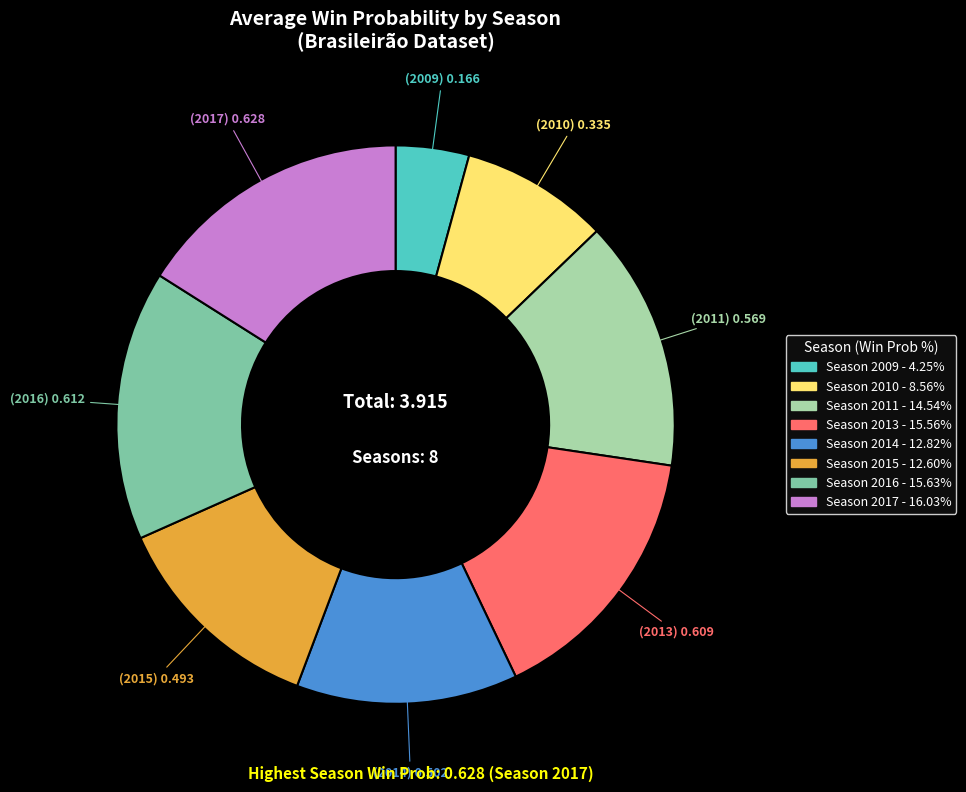

Does any single category account for the majority?

No